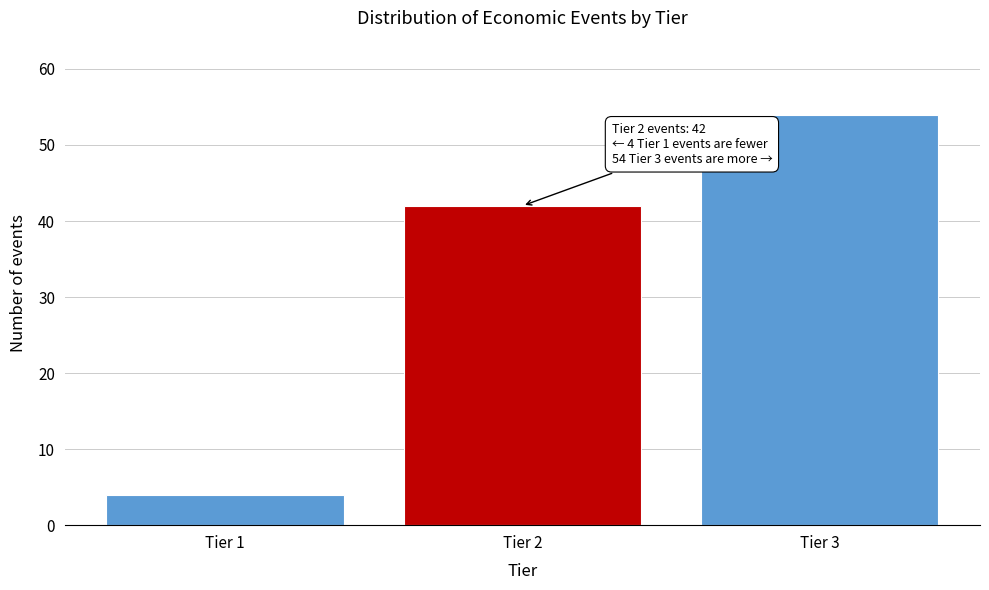

Reading left to right, extract all data points from this chart.

Tier 1=4	Tier 2=42	Tier 3=54